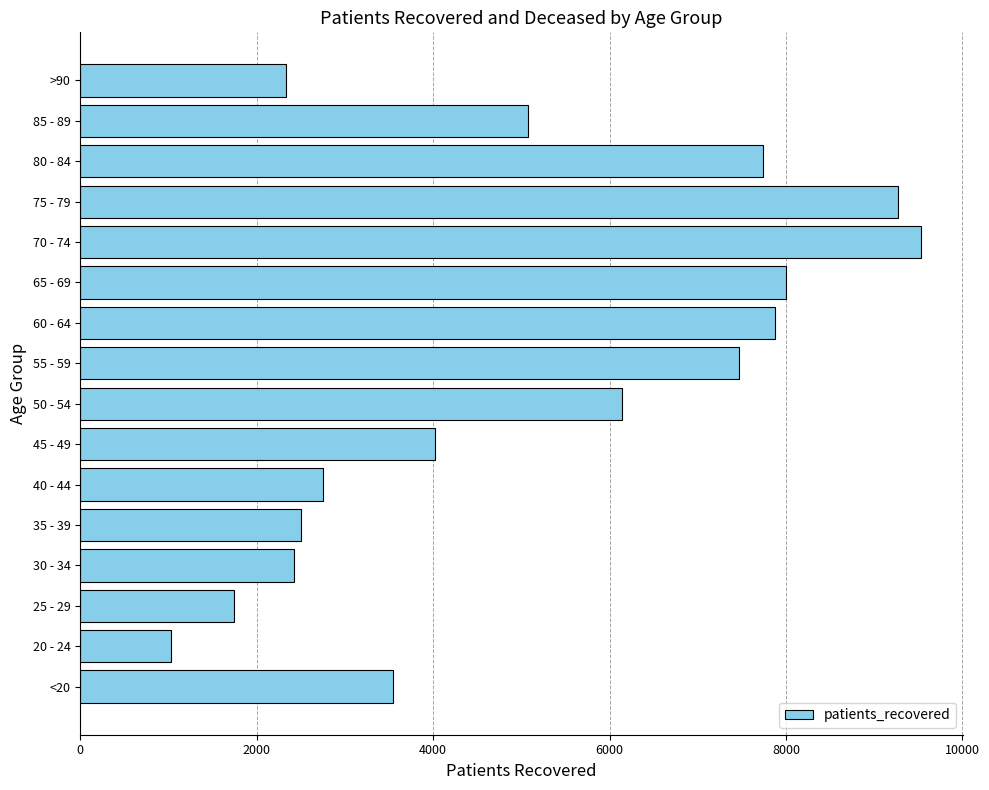

The value at 45 - 49 is 1489. True or false?

False